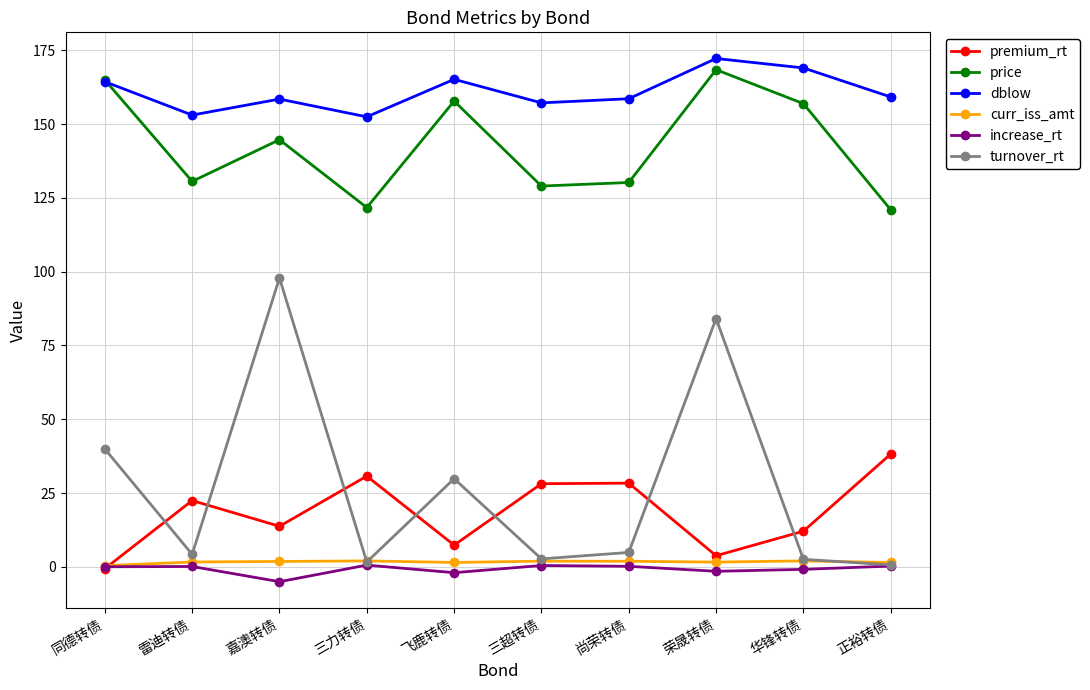

What value does the increase_rt series have at 荣晟转债?

-1.5